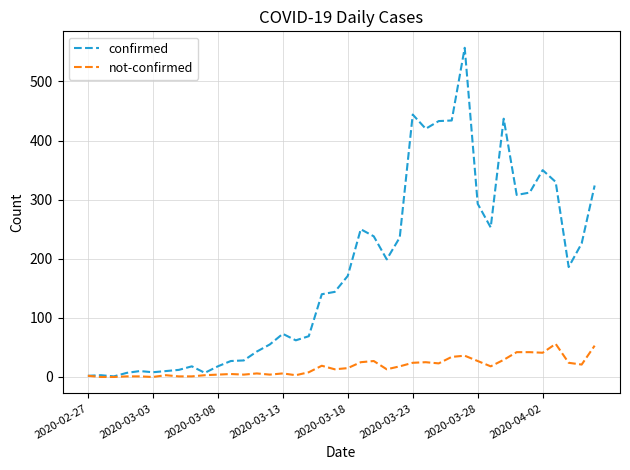

What is the maximum value for confirmed?

557